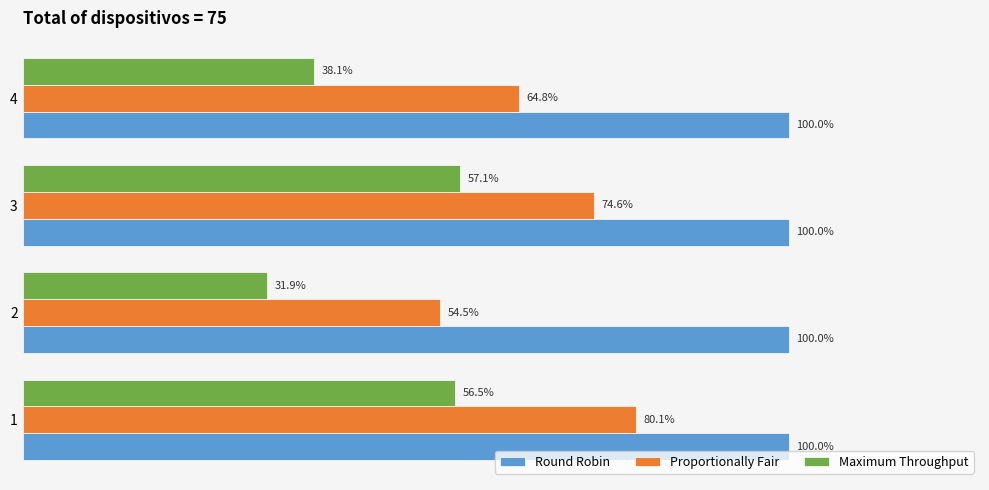

What are all the series names shown in the legend?

Round Robin, Proportionally Fair, Maximum Throughput